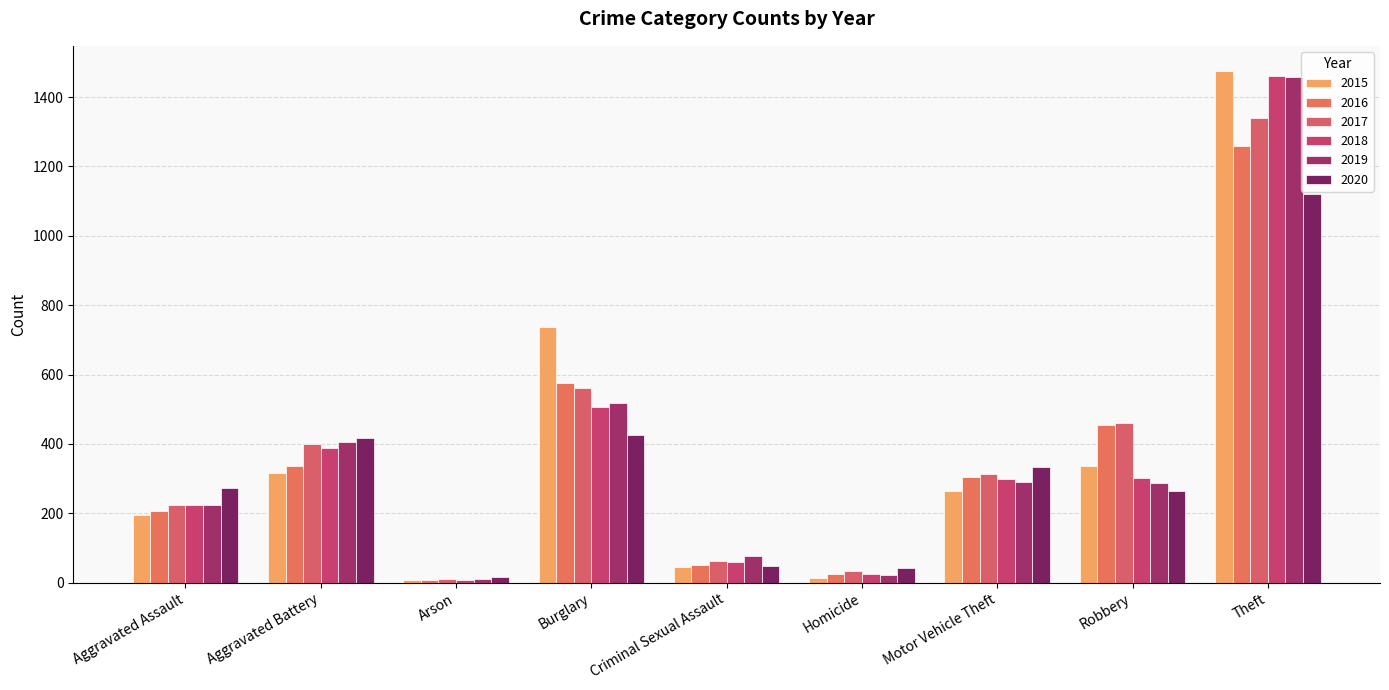

What is the sum of all 2018 values?

3272